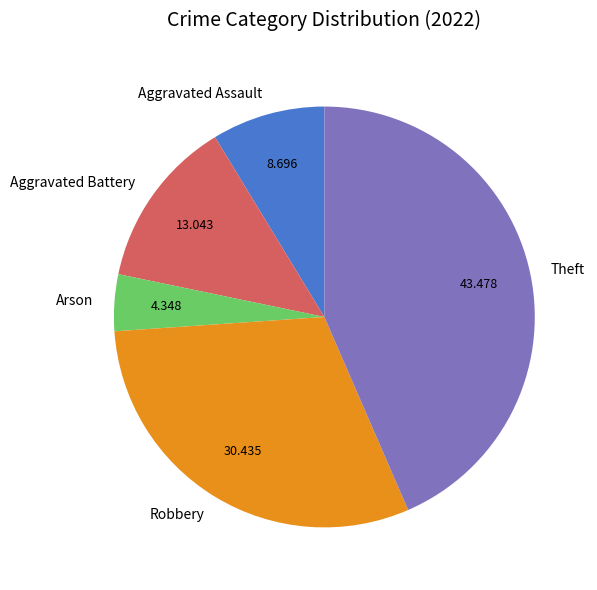

Count the number of slices in the pie.

5